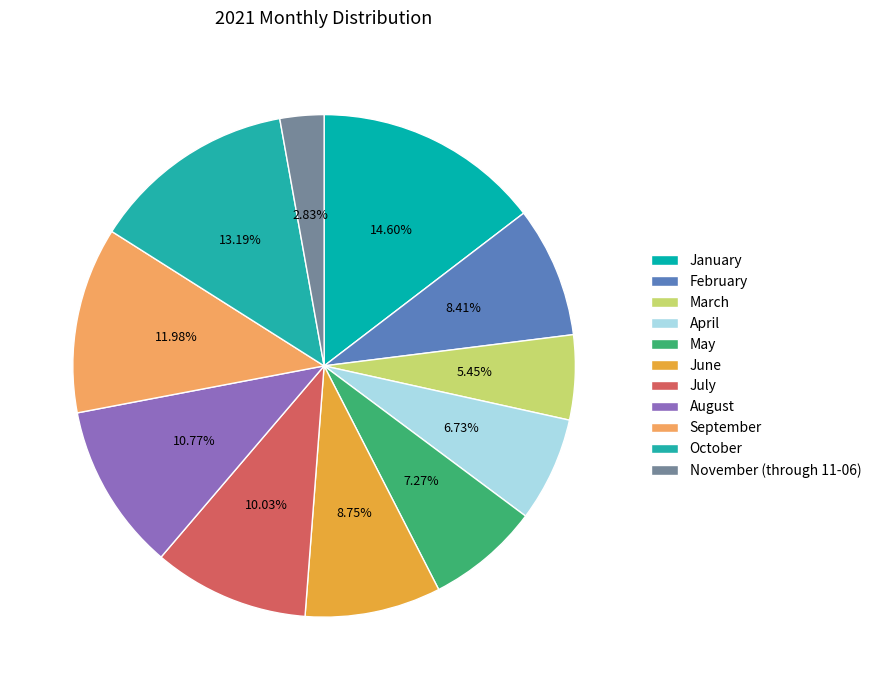

Approximately how many times larger is the value at May compared to November (through 11-06)?

2.6